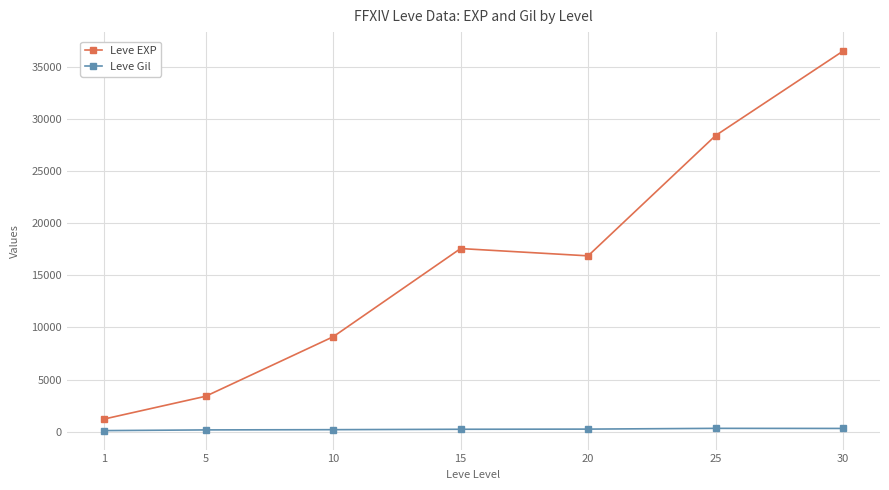

True or false: Leve EXP and Leve Gil intersect in this chart.

False